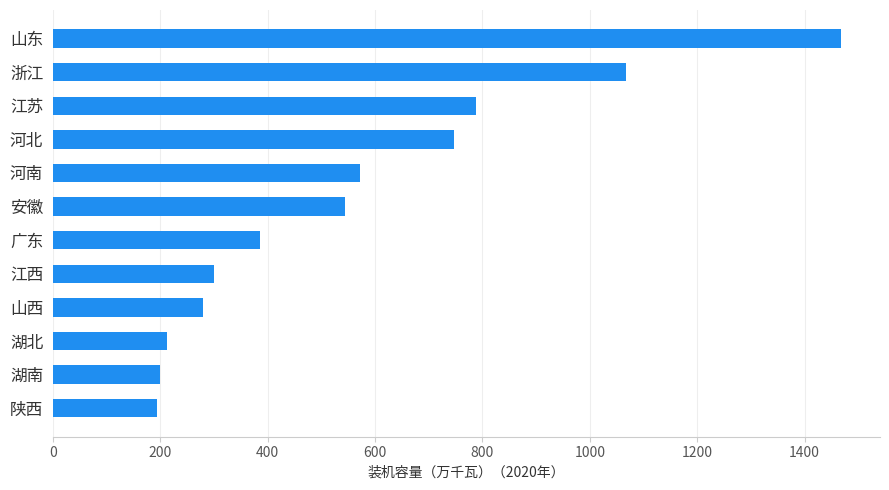

The value at 陕西 is 58. True or false?

False